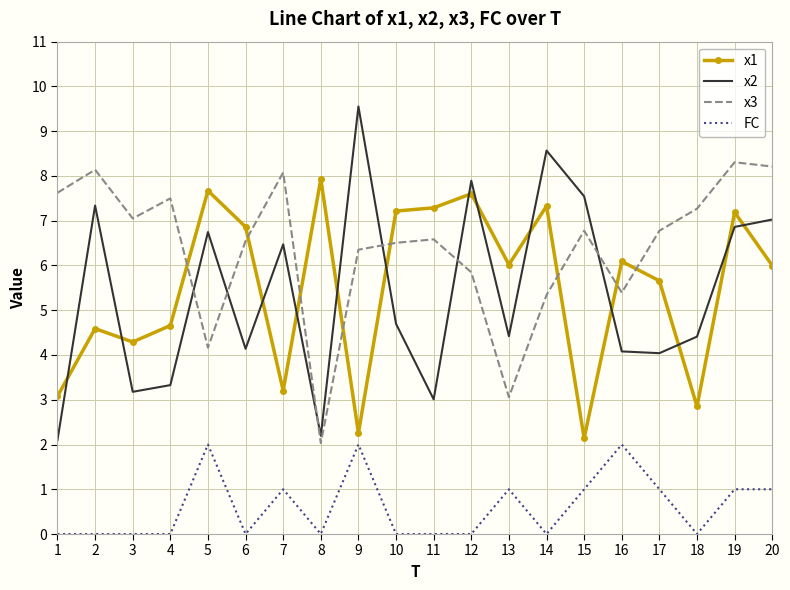

The x2 series shows 3.3 at 8. True or false?

False